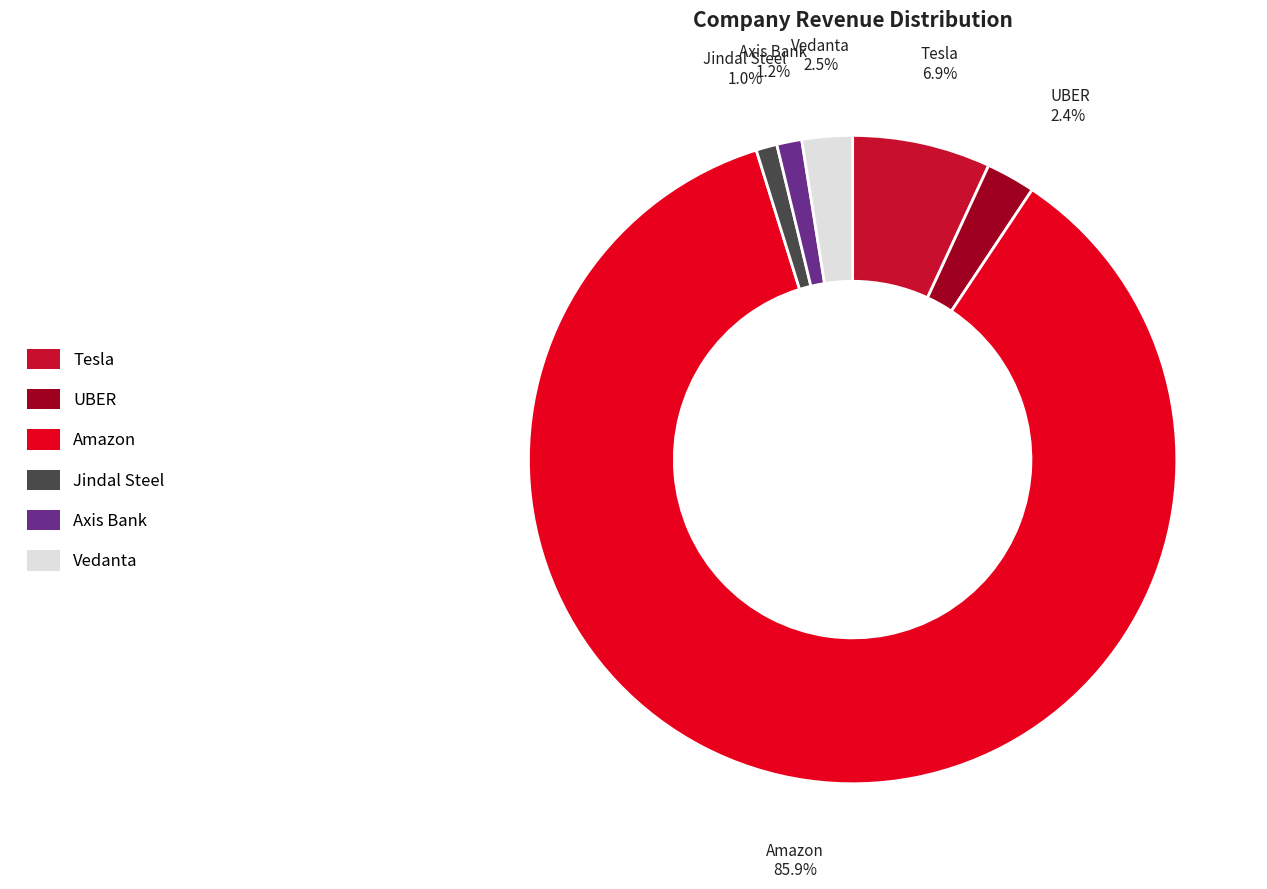

Do Jindal Steel and UBER together represent more than half of the pie?

No